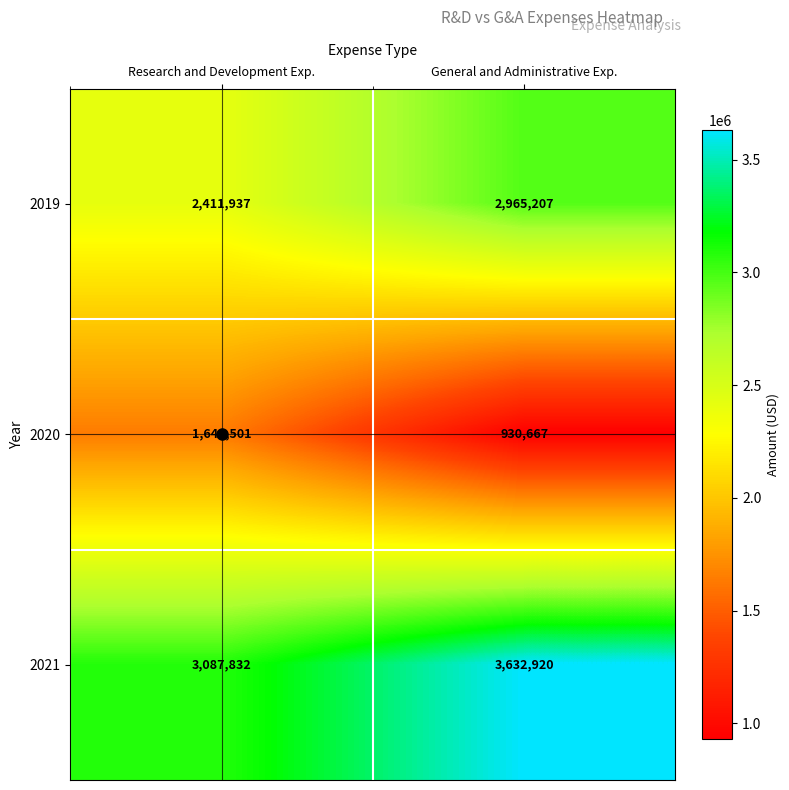

Which series has the largest total across all categories?

2021